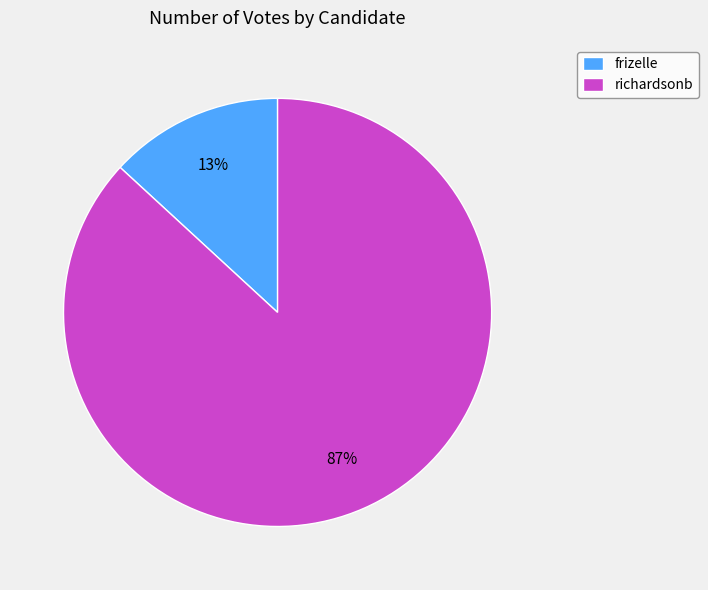

What is the largest slice in the pie chart?

richardsonb